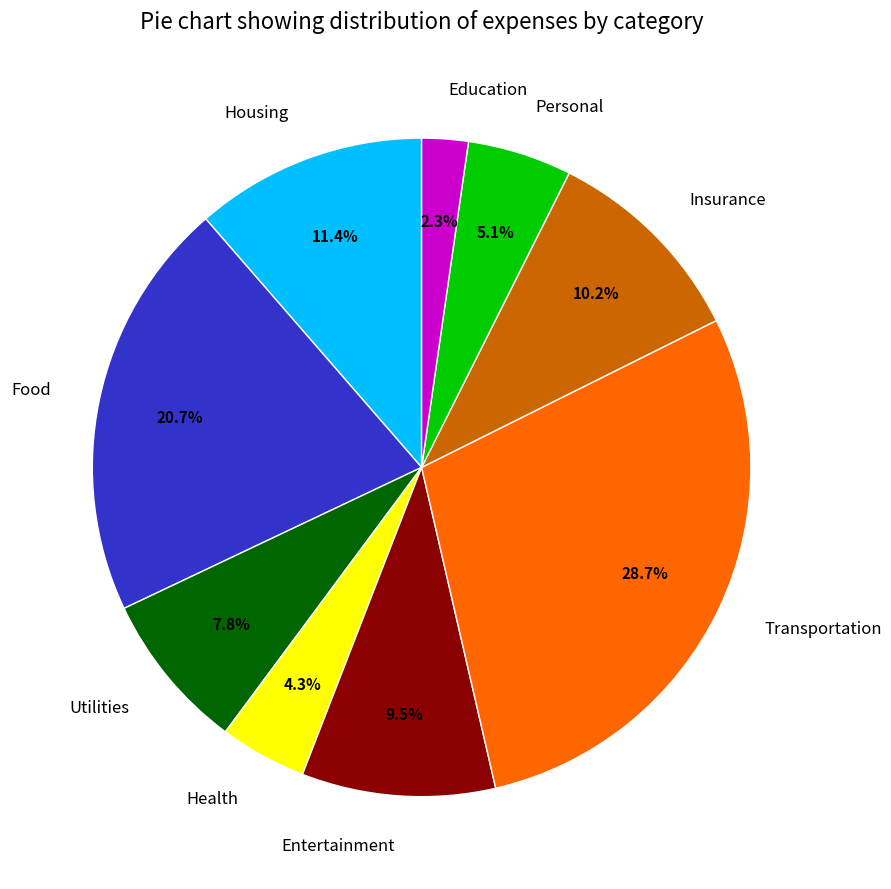

The Housing slice represents 1% of the pie. True or false?

False